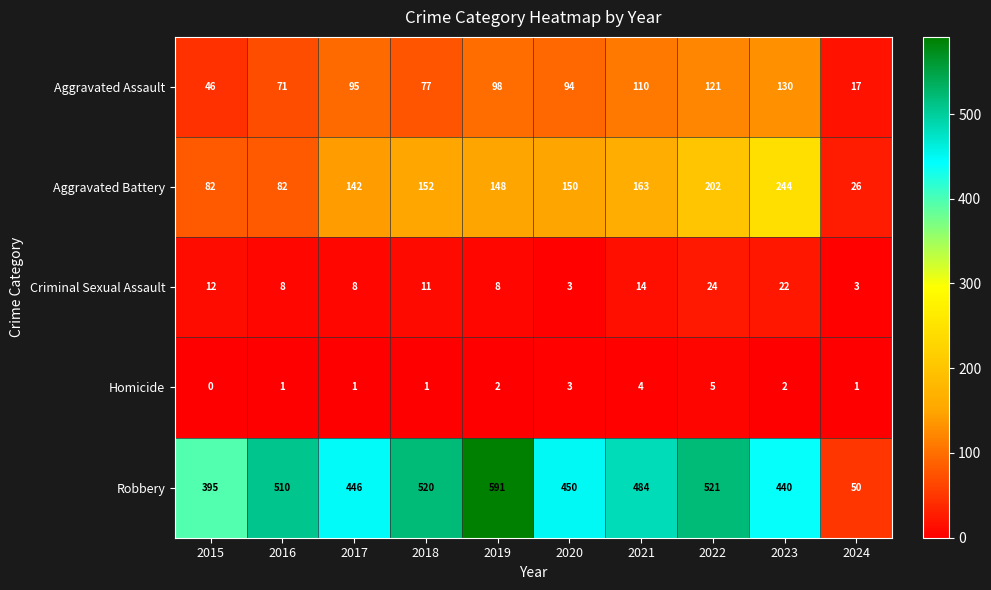

List the series in order of their peak value, lowest first.

Homicide, Criminal Sexual Assault, Aggravated Assault, Aggravated Battery, Robbery